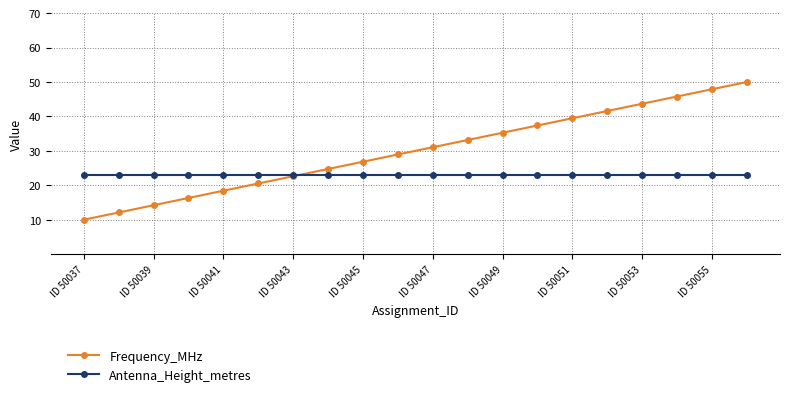

Which series has the largest total across all categories?

Frequency_MHz